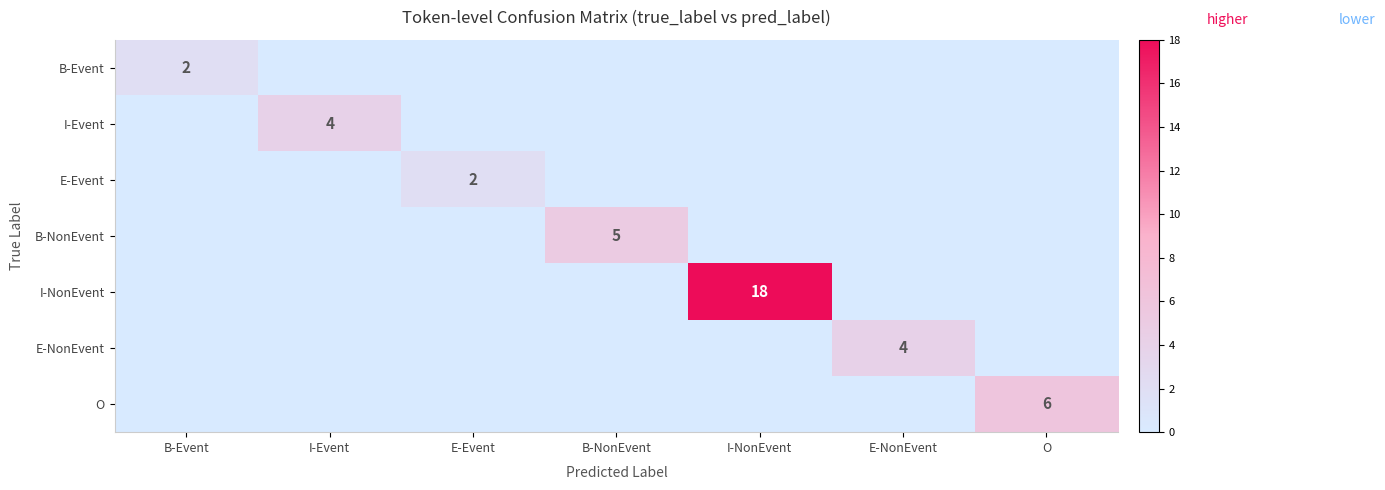

What is the difference between the maximum and second lowest values in the E-Event series?

2